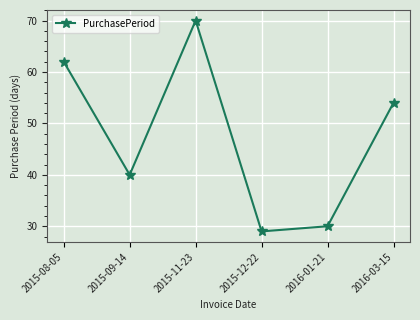

Reading right to left, what are all the values shown in this chart?

2016-03-15=54	2016-01-21=30	2015-12-22=29	2015-11-23=70	2015-09-14=40	2015-08-05=62